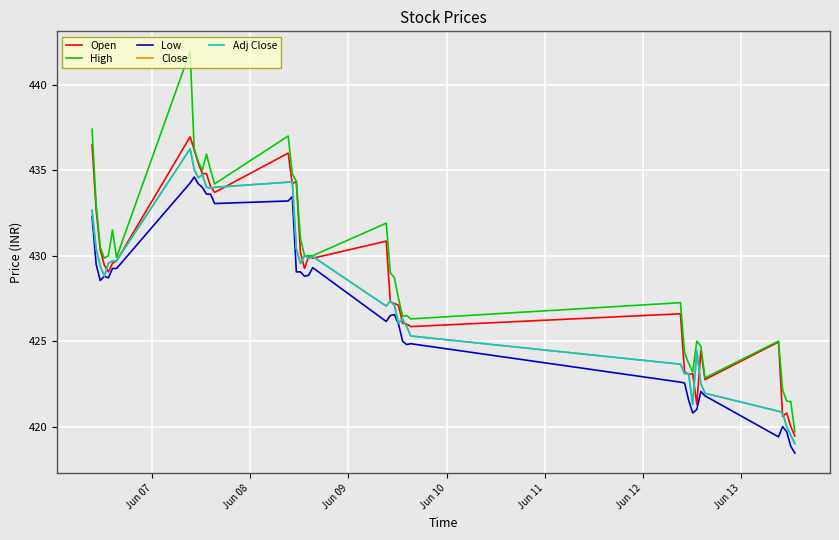

Does the chart display data point markers on the line(s)?

No